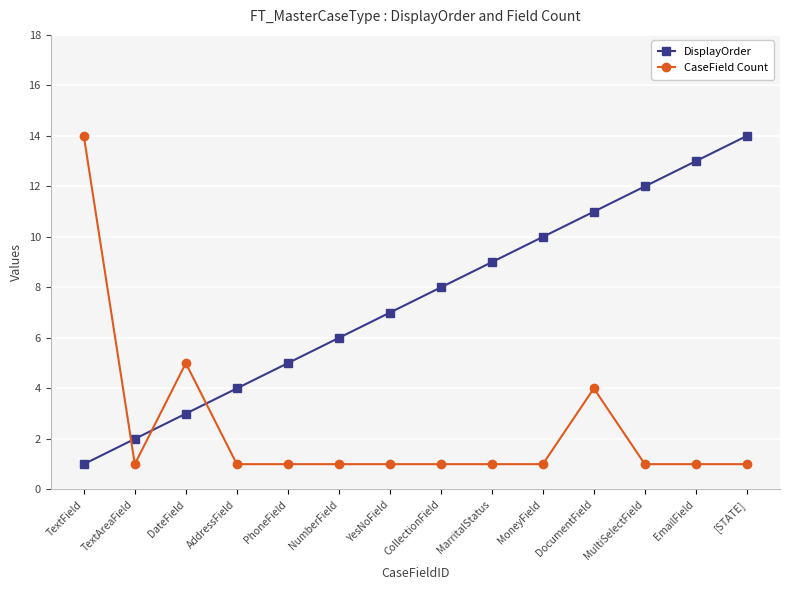

What is the value of the CaseField Count point at the 6th from the left?

1